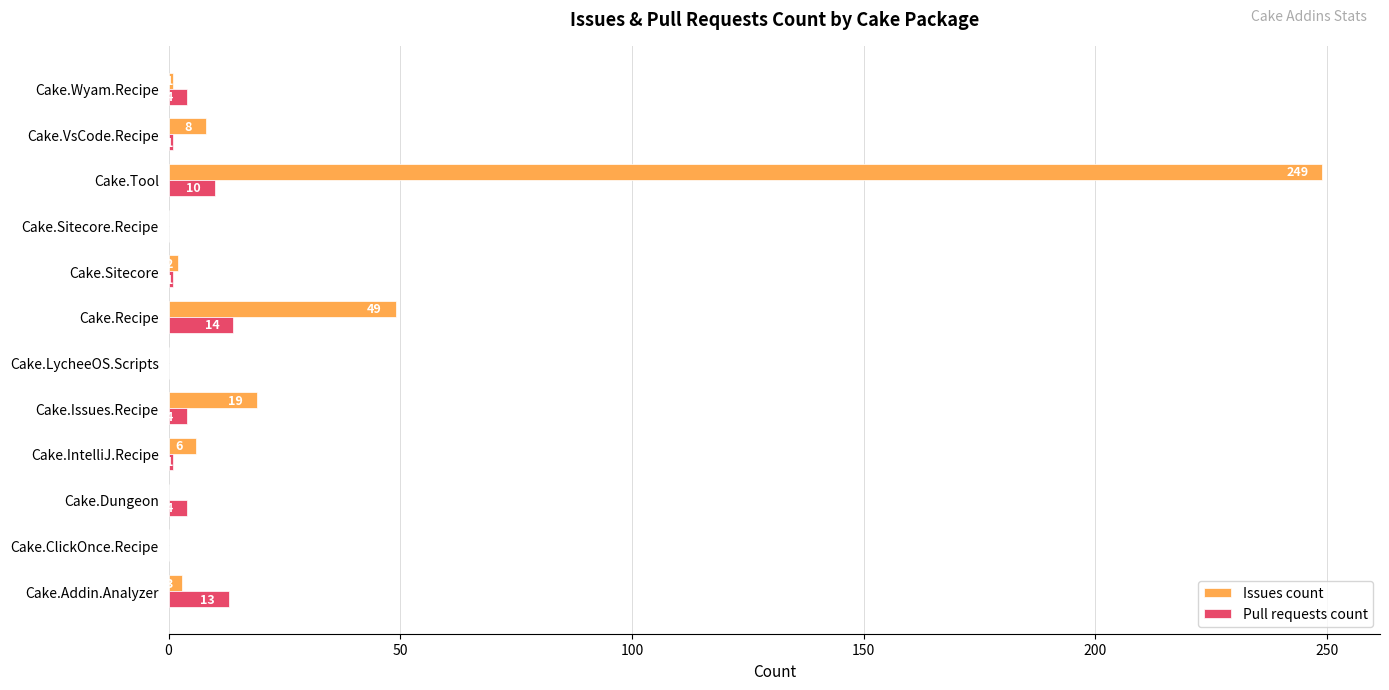

True or false: Issues count has a value of 249 at Cake.Tool.

True